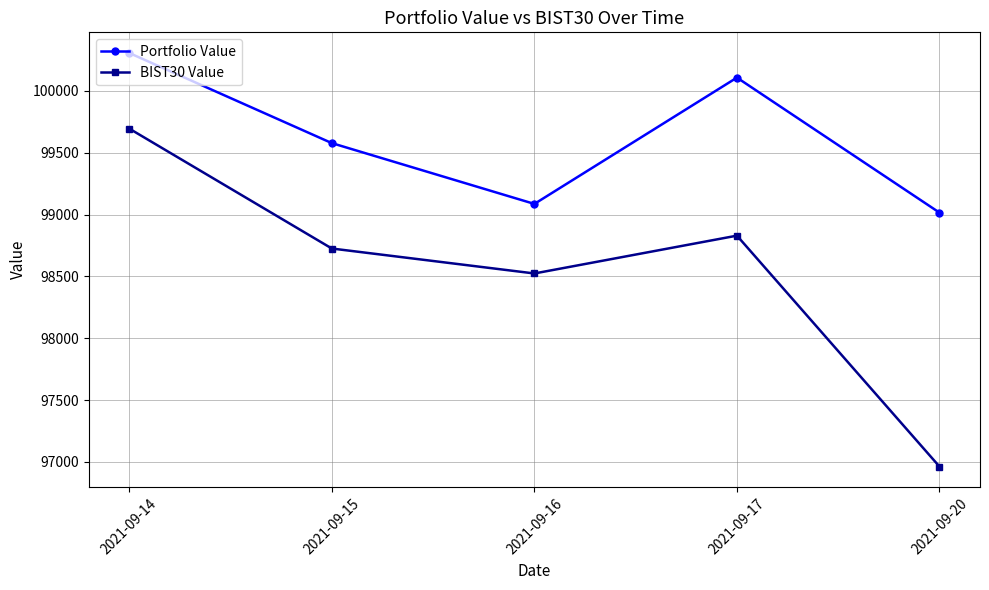

Which series has the widest spread of values?

BIST30 Value